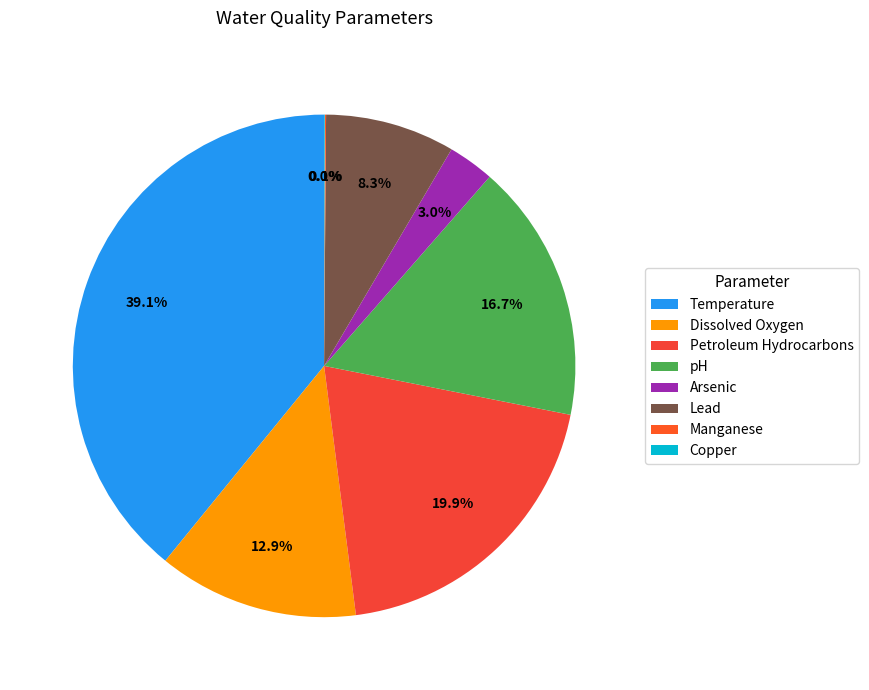

To the nearest percent, what is the difference between the largest and smallest slice percentages?

39%